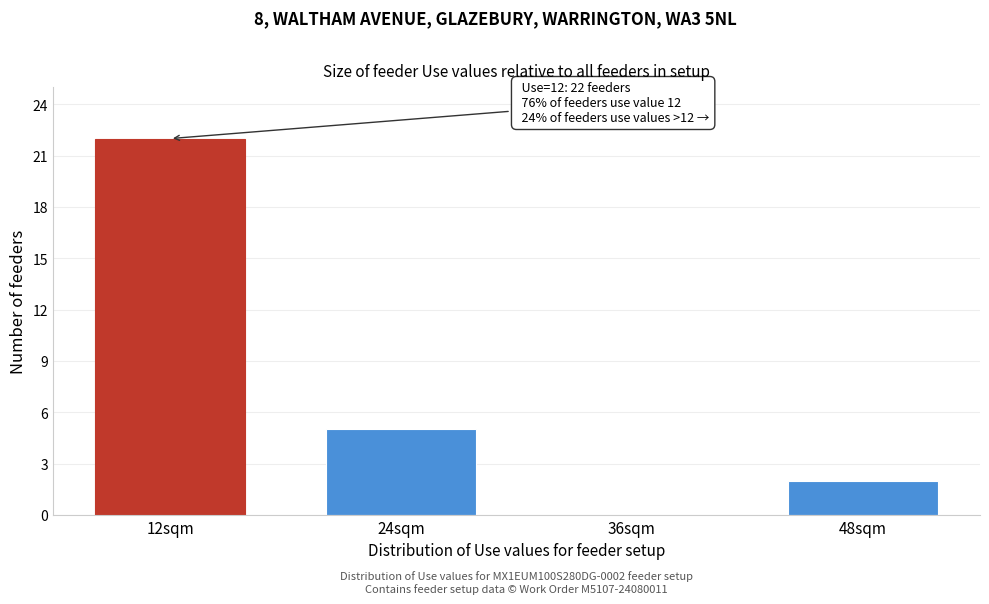

Reading left to right, transcribe all the data shown in this chart.

12sqm=22	24sqm=5	36sqm=0	48sqm=2